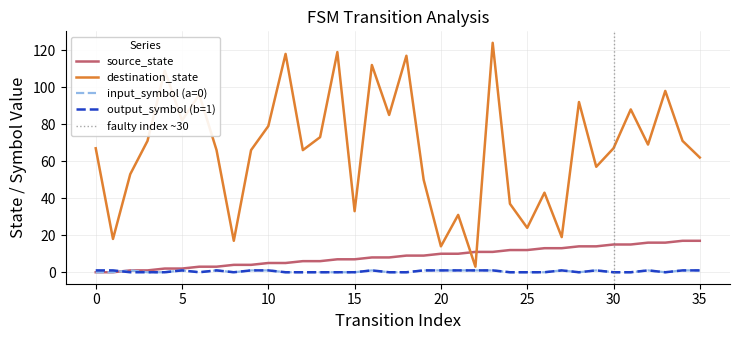

Reading left to right, what are all the values shown in this chart?

source_state: 0=0	1=0	2=1	3=1	4=2	5=2	6=3	7=3	8=4	9=4	10=5	11=5	12=6	13=6	14=7	15=7	16=8	17=8	18=9	19=9	20=10	21=10	22=11	23=11	24=12	25=12	26=13	27=13	28=14	29=14	30=15	31=15	32=16	33=16	34=17	35=17
destination_state: 0=67	1=18	2=53	3=71	4=109	5=82	6=96	7=66	8=17	9=66	10=79	11=118	12=66	13=73	14=119	15=33	16=112	17=85	18=117	19=50	20=14	21=31	22=3	23=124	24=37	25=24	26=43	27=19	28=92	29=57	30=67	31=88	32=69	33=98	34=71	35=62
input_num_a: 0=0	1=0	2=1	3=0	4=0	5=1	6=0	7=1	8=0	9=1	10=1	11=0	12=0	13=0	14=0	15=0	16=1	17=0	18=0	19=1	20=1	21=1	22=1	23=1	24=0	25=0	26=0	27=1	28=0	29=1	30=0	31=0	32=1	33=0	34=1	35=1
output_num_b: 0=1	1=1	2=0	3=0	4=0	5=1	6=0	7=1	8=0	9=1	10=1	11=0	12=0	13=0	14=0	15=0	16=1	17=0	18=0	19=1	20=1	21=1	22=1	23=1	24=0	25=0	26=0	27=1	28=0	29=1	30=0	31=0	32=1	33=0	34=1	35=1